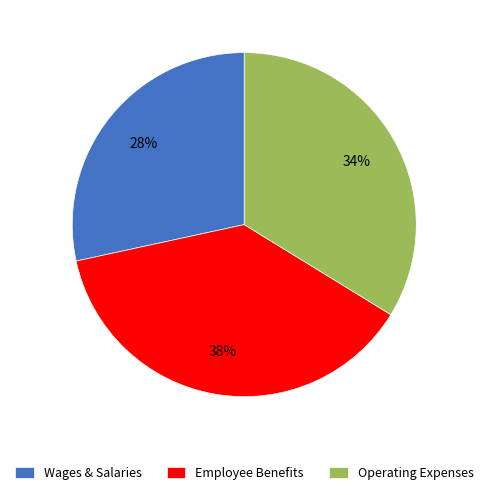

Which has a higher value, Wages & Salaries or Employee Benefits?

Employee Benefits